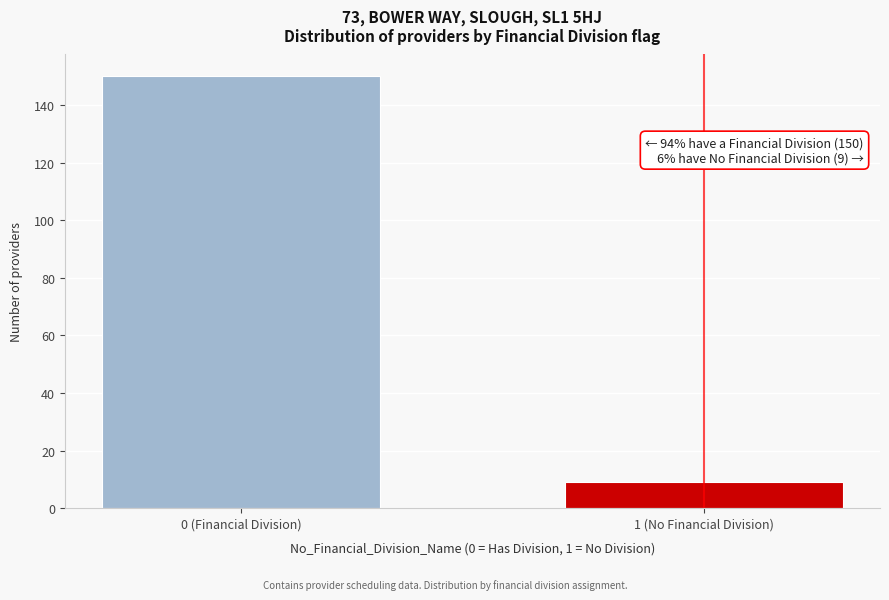

Reading left to right, extract all data points from this chart.

0 (Financial Division)=150	1 (No Financial Division)=9